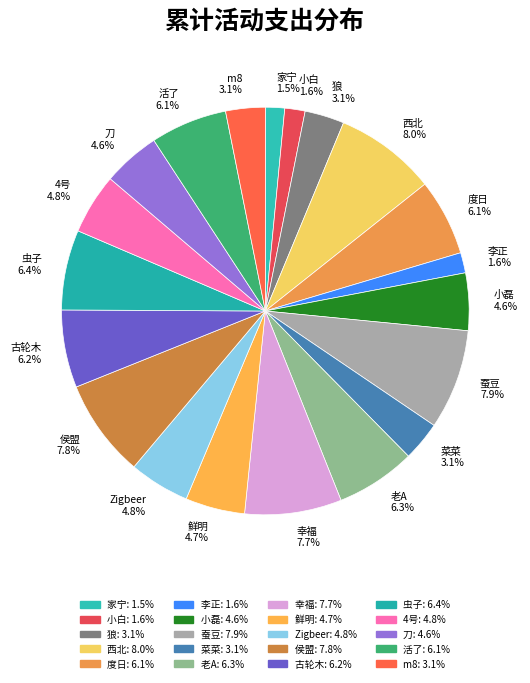

What percentage is NOT represented by 蚕豆?

92.1%